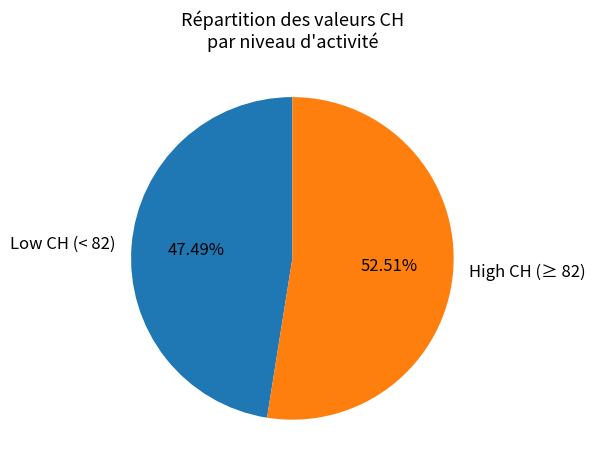

Combined, do High CH (≥ 82) and Low CH (< 82) account for over 50%?

Yes